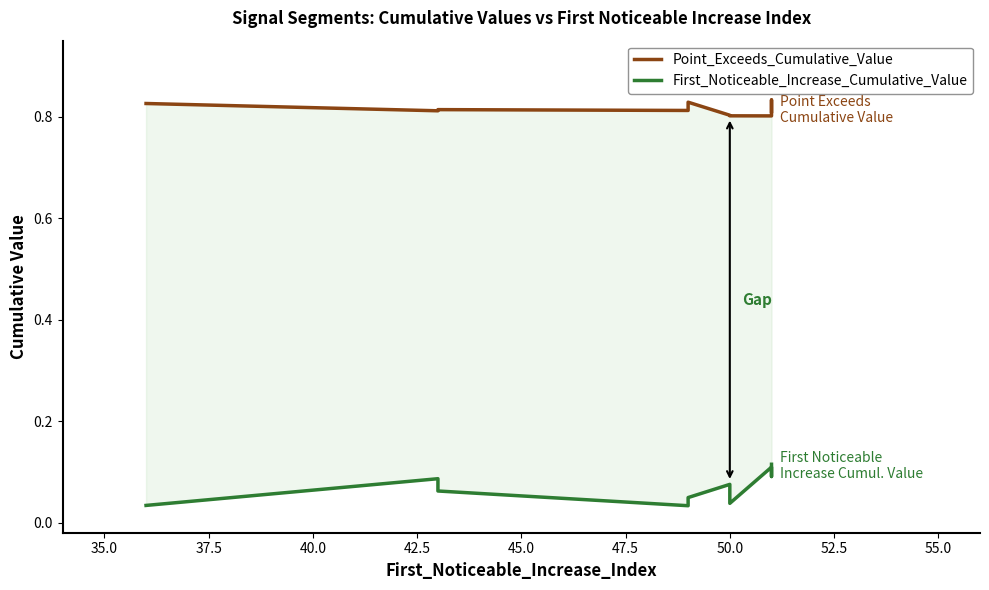

What is the total value across all series at 37.5?

0.9